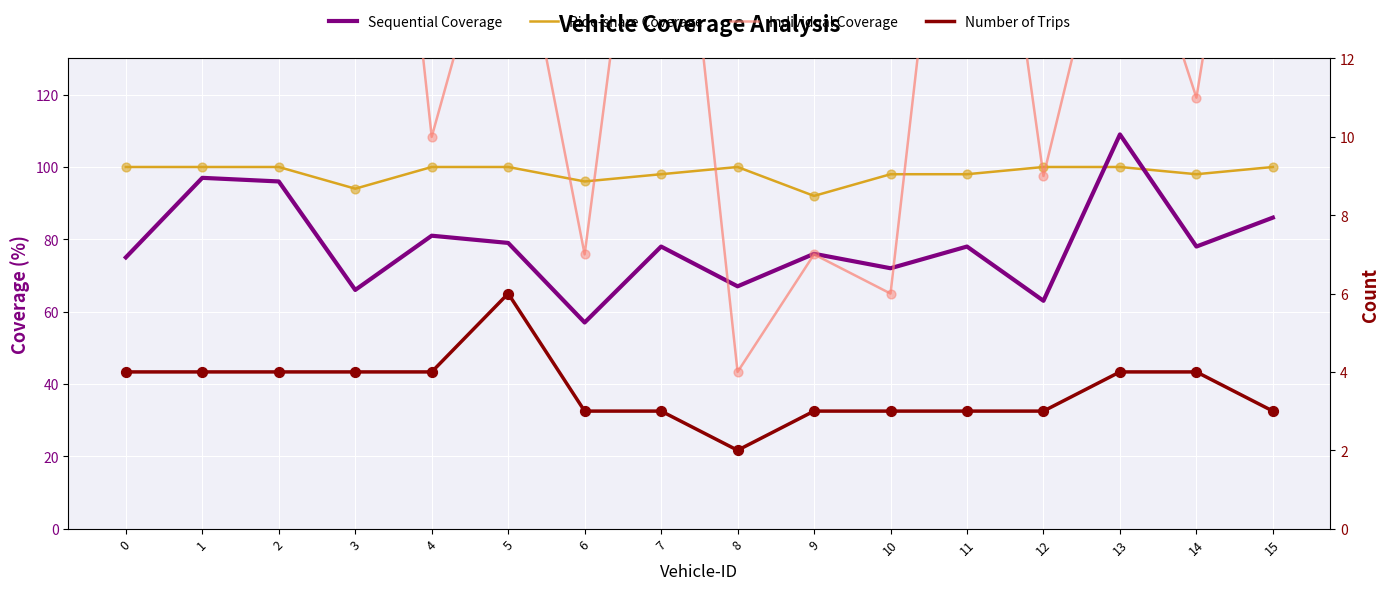

Which series has the widest spread of Y values?

Sequential Coverage